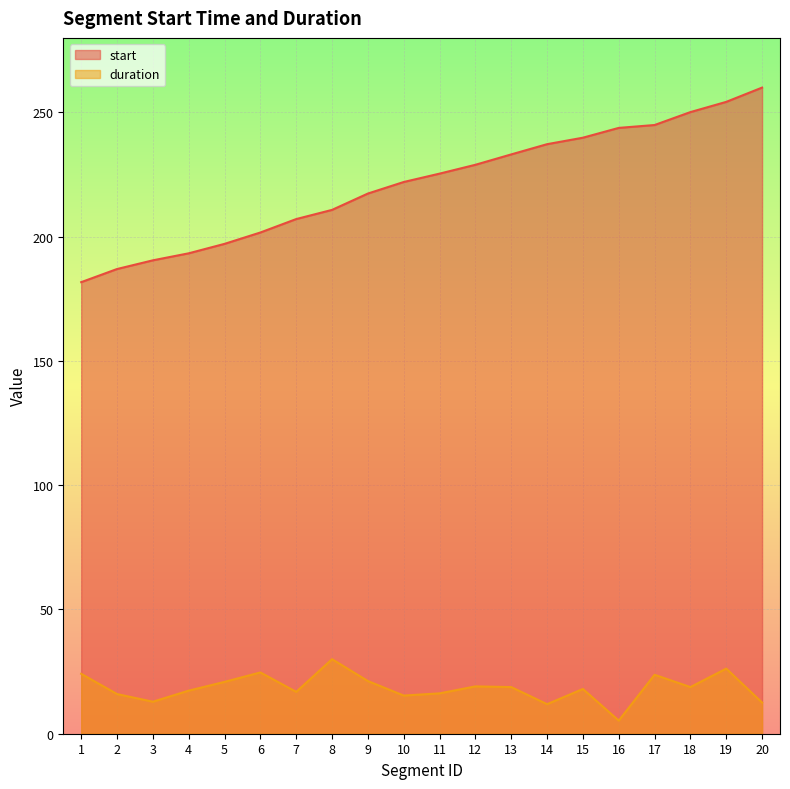

The start series shows 76.5 at 5. True or false?

False